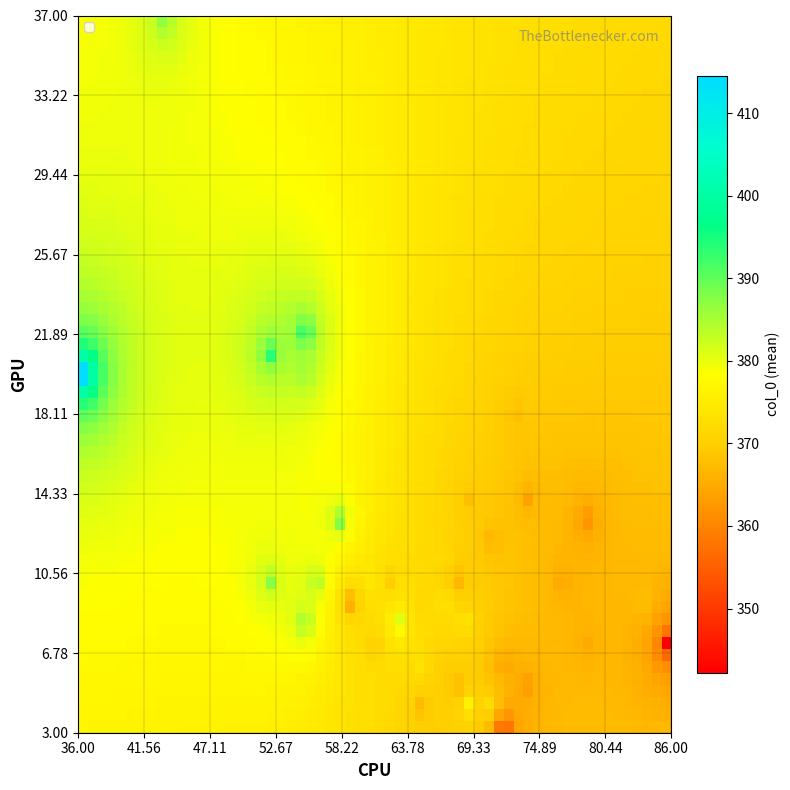

Reading left to right, what are all the values shown in this chart?

3: 389	429	404	389	398	400	380	367	358	362	378	384	379	394	356	361	376	363	362	370	368	358	352	364	361	340	329	356	377	374	370	391	394	367	366	395	361	383	369	360
col_2_vals: 37	20	22	20	13	21	10	6	10	10	8	4	9	8	13	14	8	7	12	9	6	5	9	7	4	7	3	6	6	11	9	10	10	14	18	8	10	4	10	5
col_3_vals: 43	36	55	55	58	52	61	71	68	62	69	69	67	63	79	74	68	79	71	84	67	74	59	61	65	86	72	72	65	67	65	52	56	69	73	55	77	71	71	68